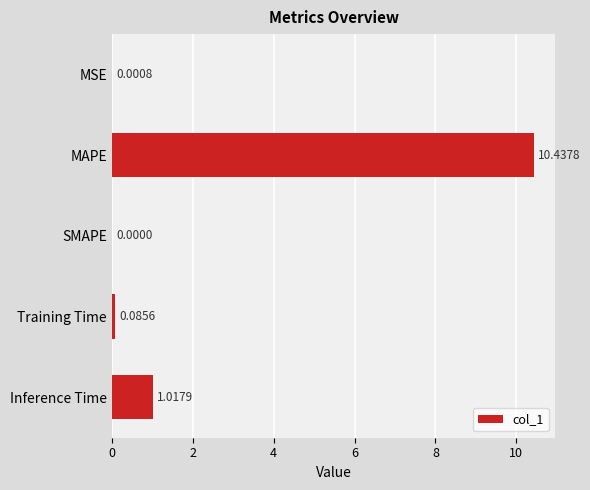

What is the sum of all values?

11.5